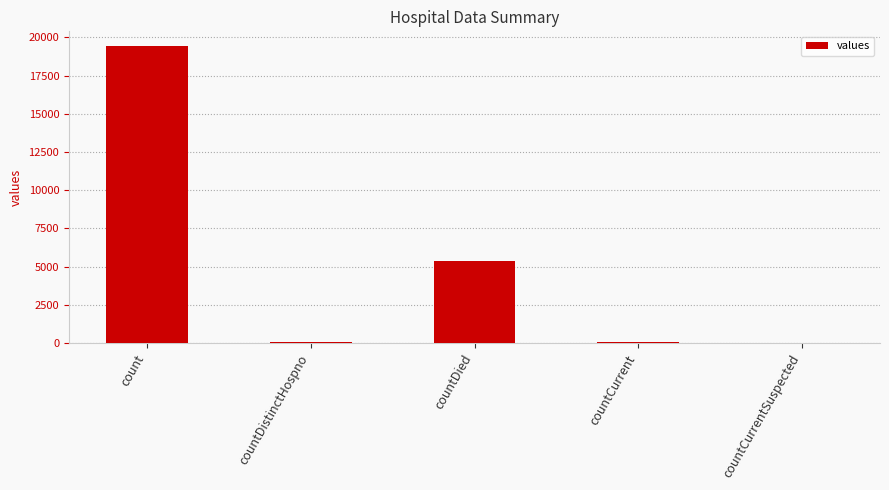

What is the greatest value displayed?

19420